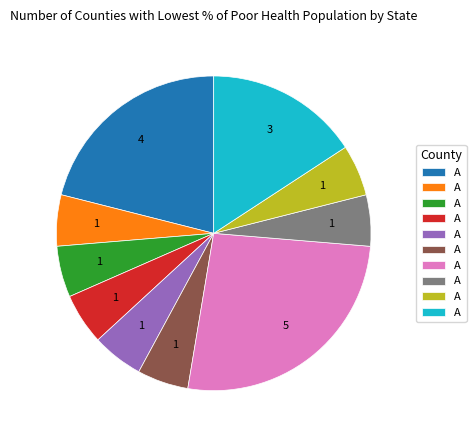

Is there a majority slice in this chart?

No